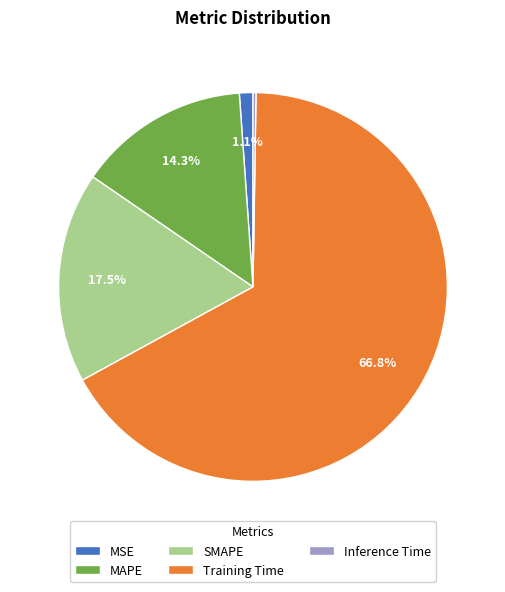

To the nearest percent, what is the combined percentage of MAPE and SMAPE?

32%